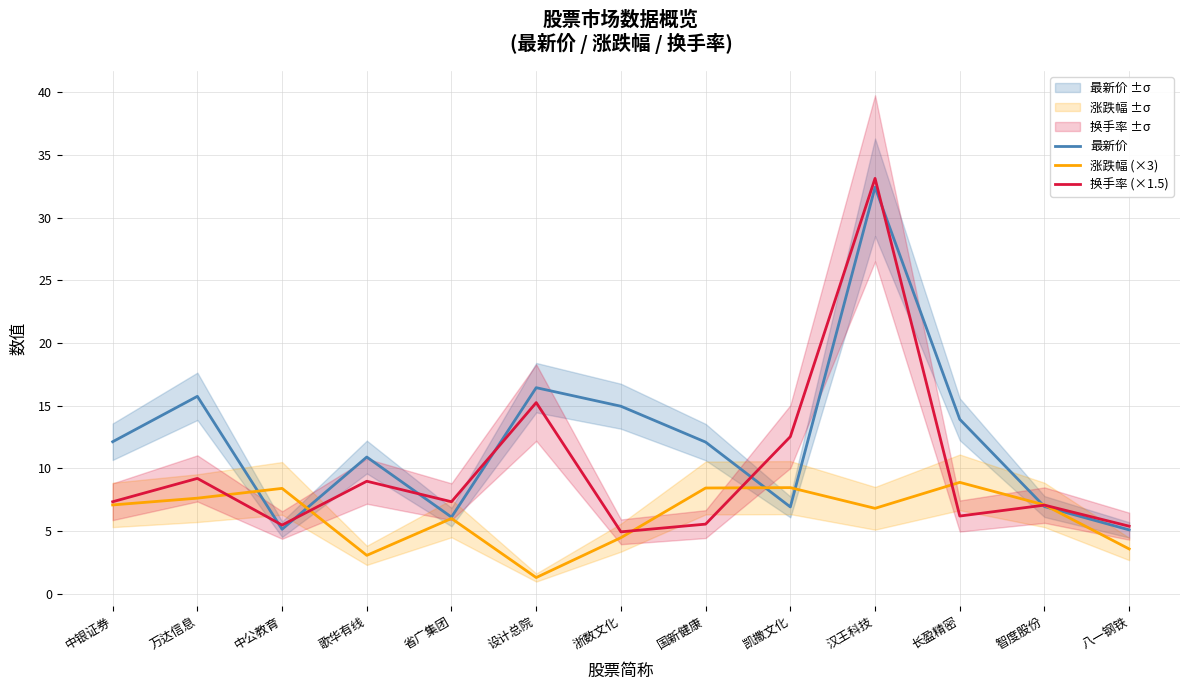

What is the total value across all series at 中银证券?

26.5